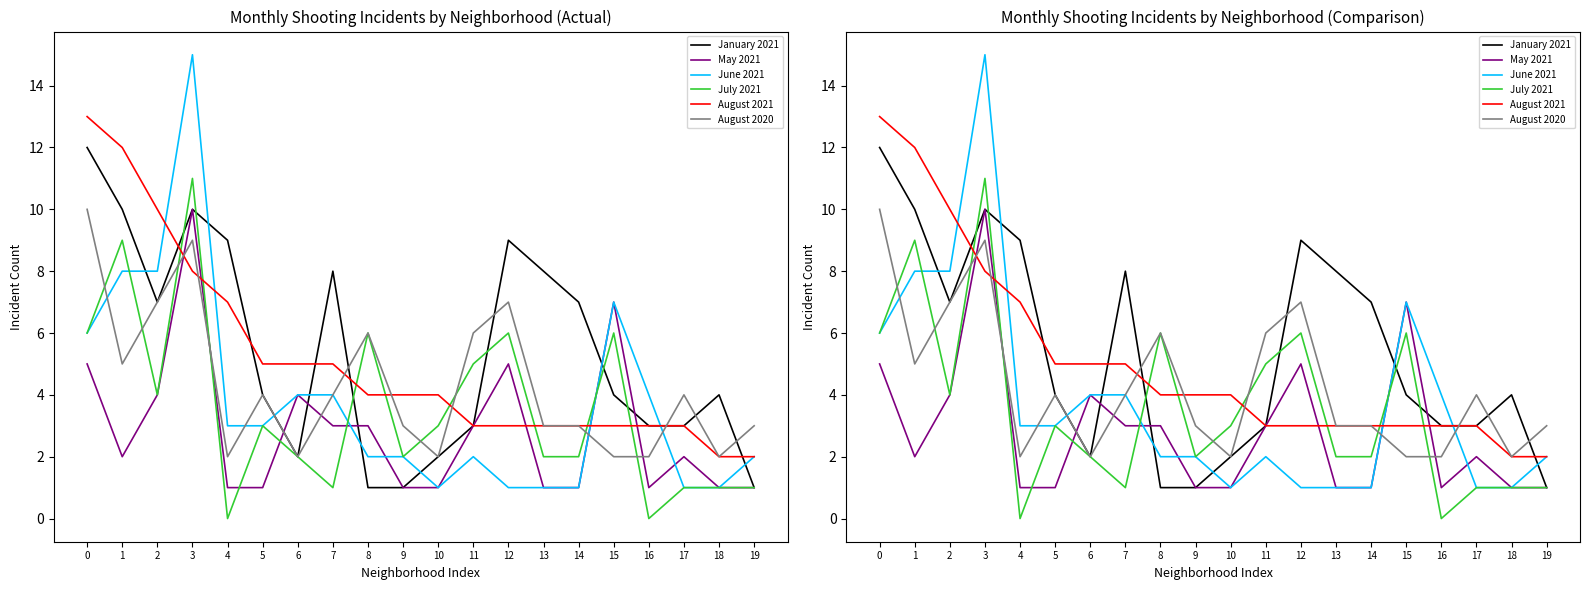

What is the difference between the second highest and second lowest values in the August 2020 series?

7